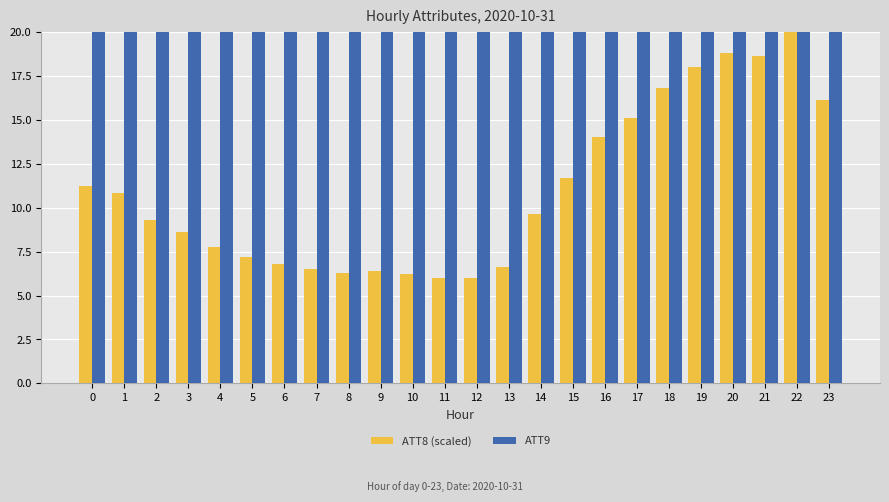

Rank the categories by ATT8 (scaled) value from highest to lowest.

22, 20, 21, 19, 18, 23, 17, 16, 15, 0, 1, 14, 2, 3, 4, 5, 6, 13, 7, 9, 8, 10, 11, 12